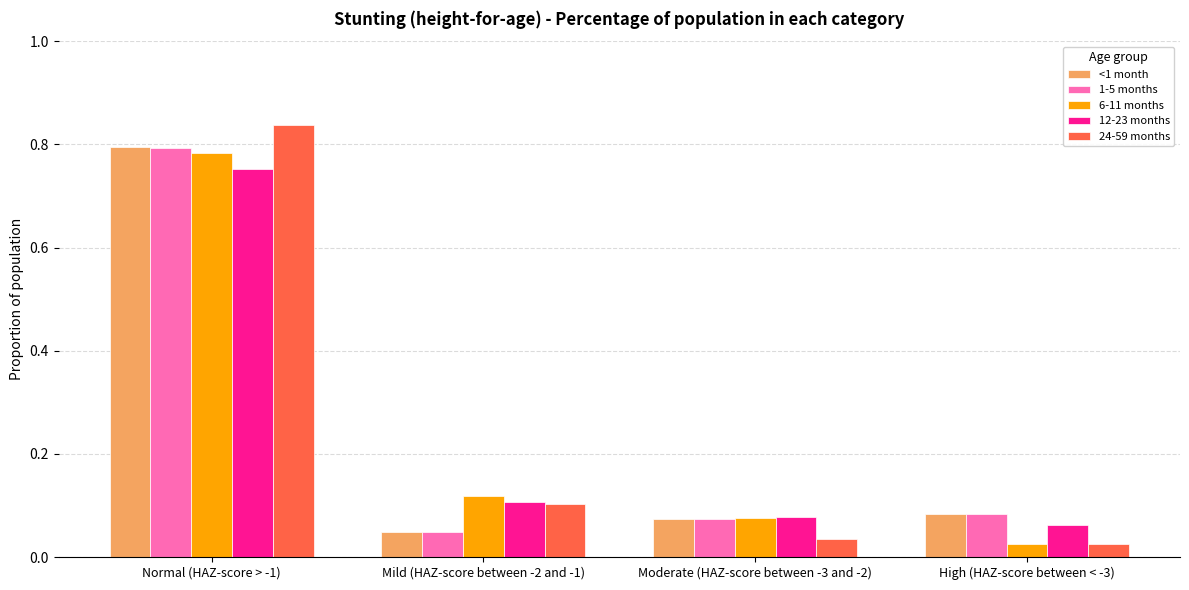

At which label does 6-11 months reach its minimum?

High (HAZ-score between < -3)